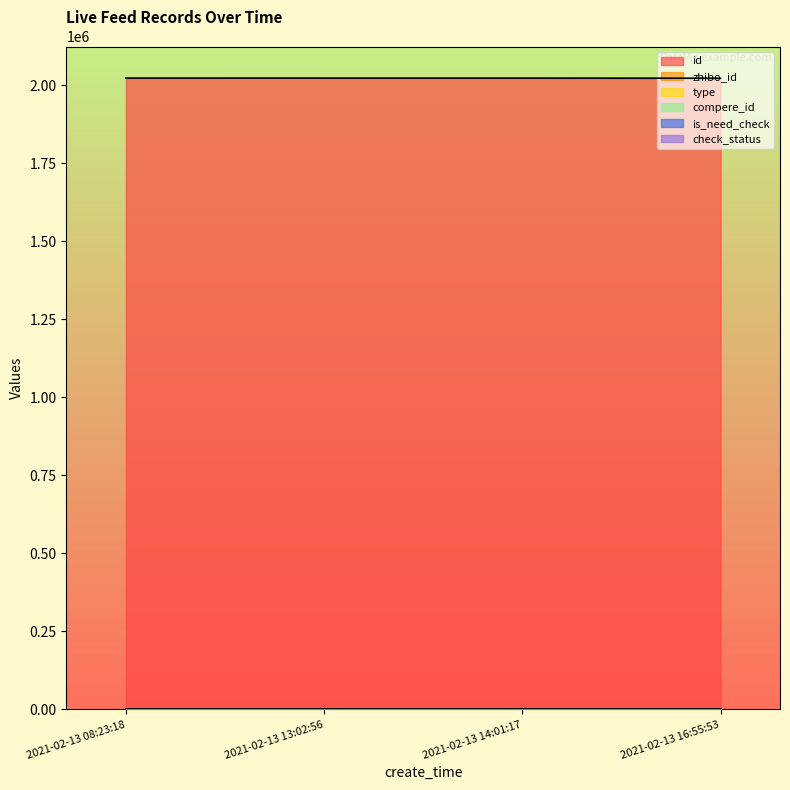

Does the chart have visible grid lines?

No